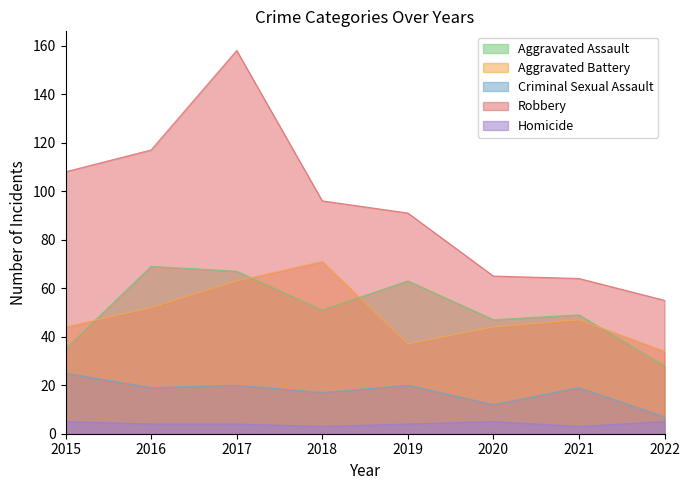

Between 2020 and 2019, which is larger?

2019